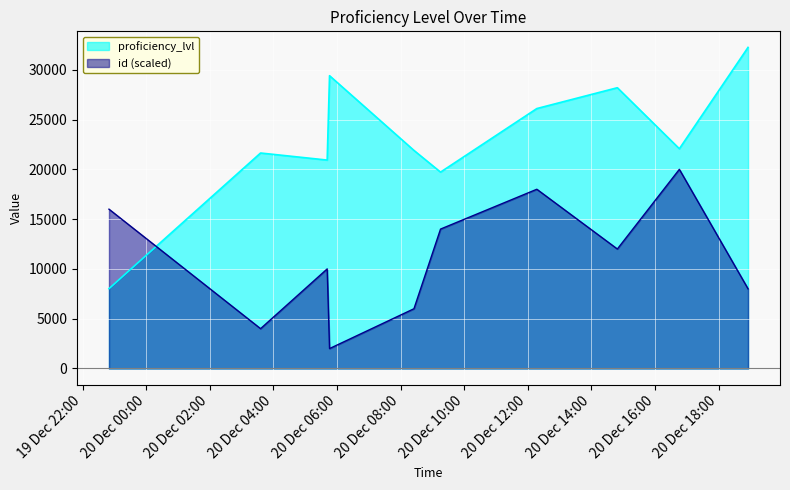

What is the difference between the id values at 2023-12-20T14:48:50 and 2023-12-20T05:41:27?

1